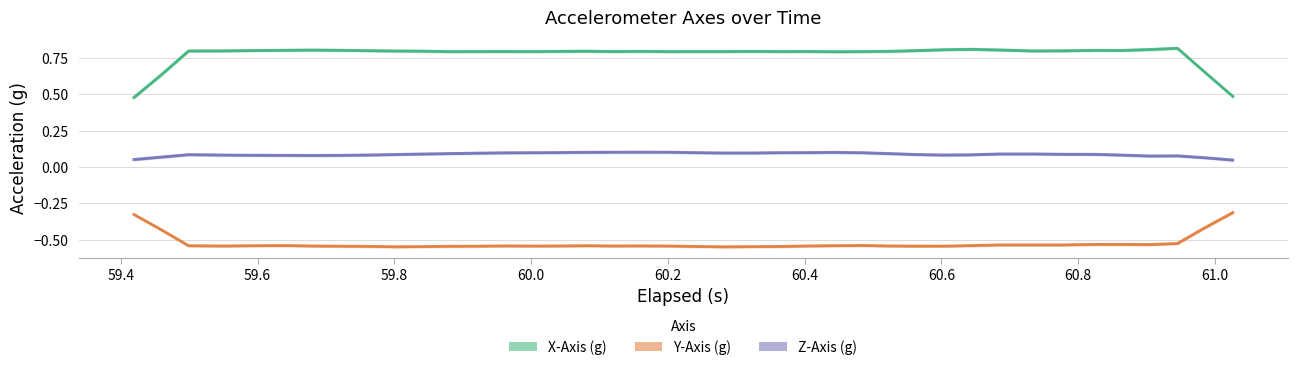

Is the value of Z-Axis (g) at 16 greater than the value of Y-Axis (g) at 60.6?

Yes